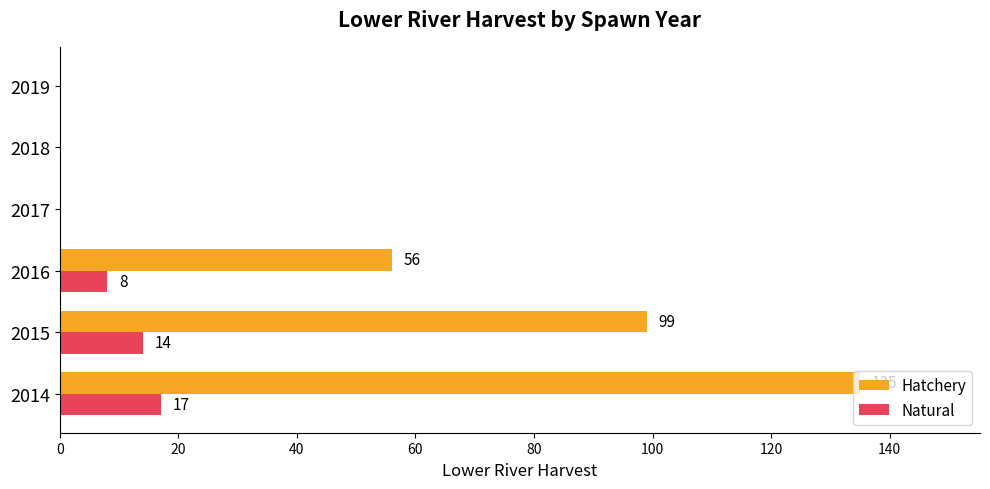

The Hatchery series shows 56 at 2016. True or false?

True